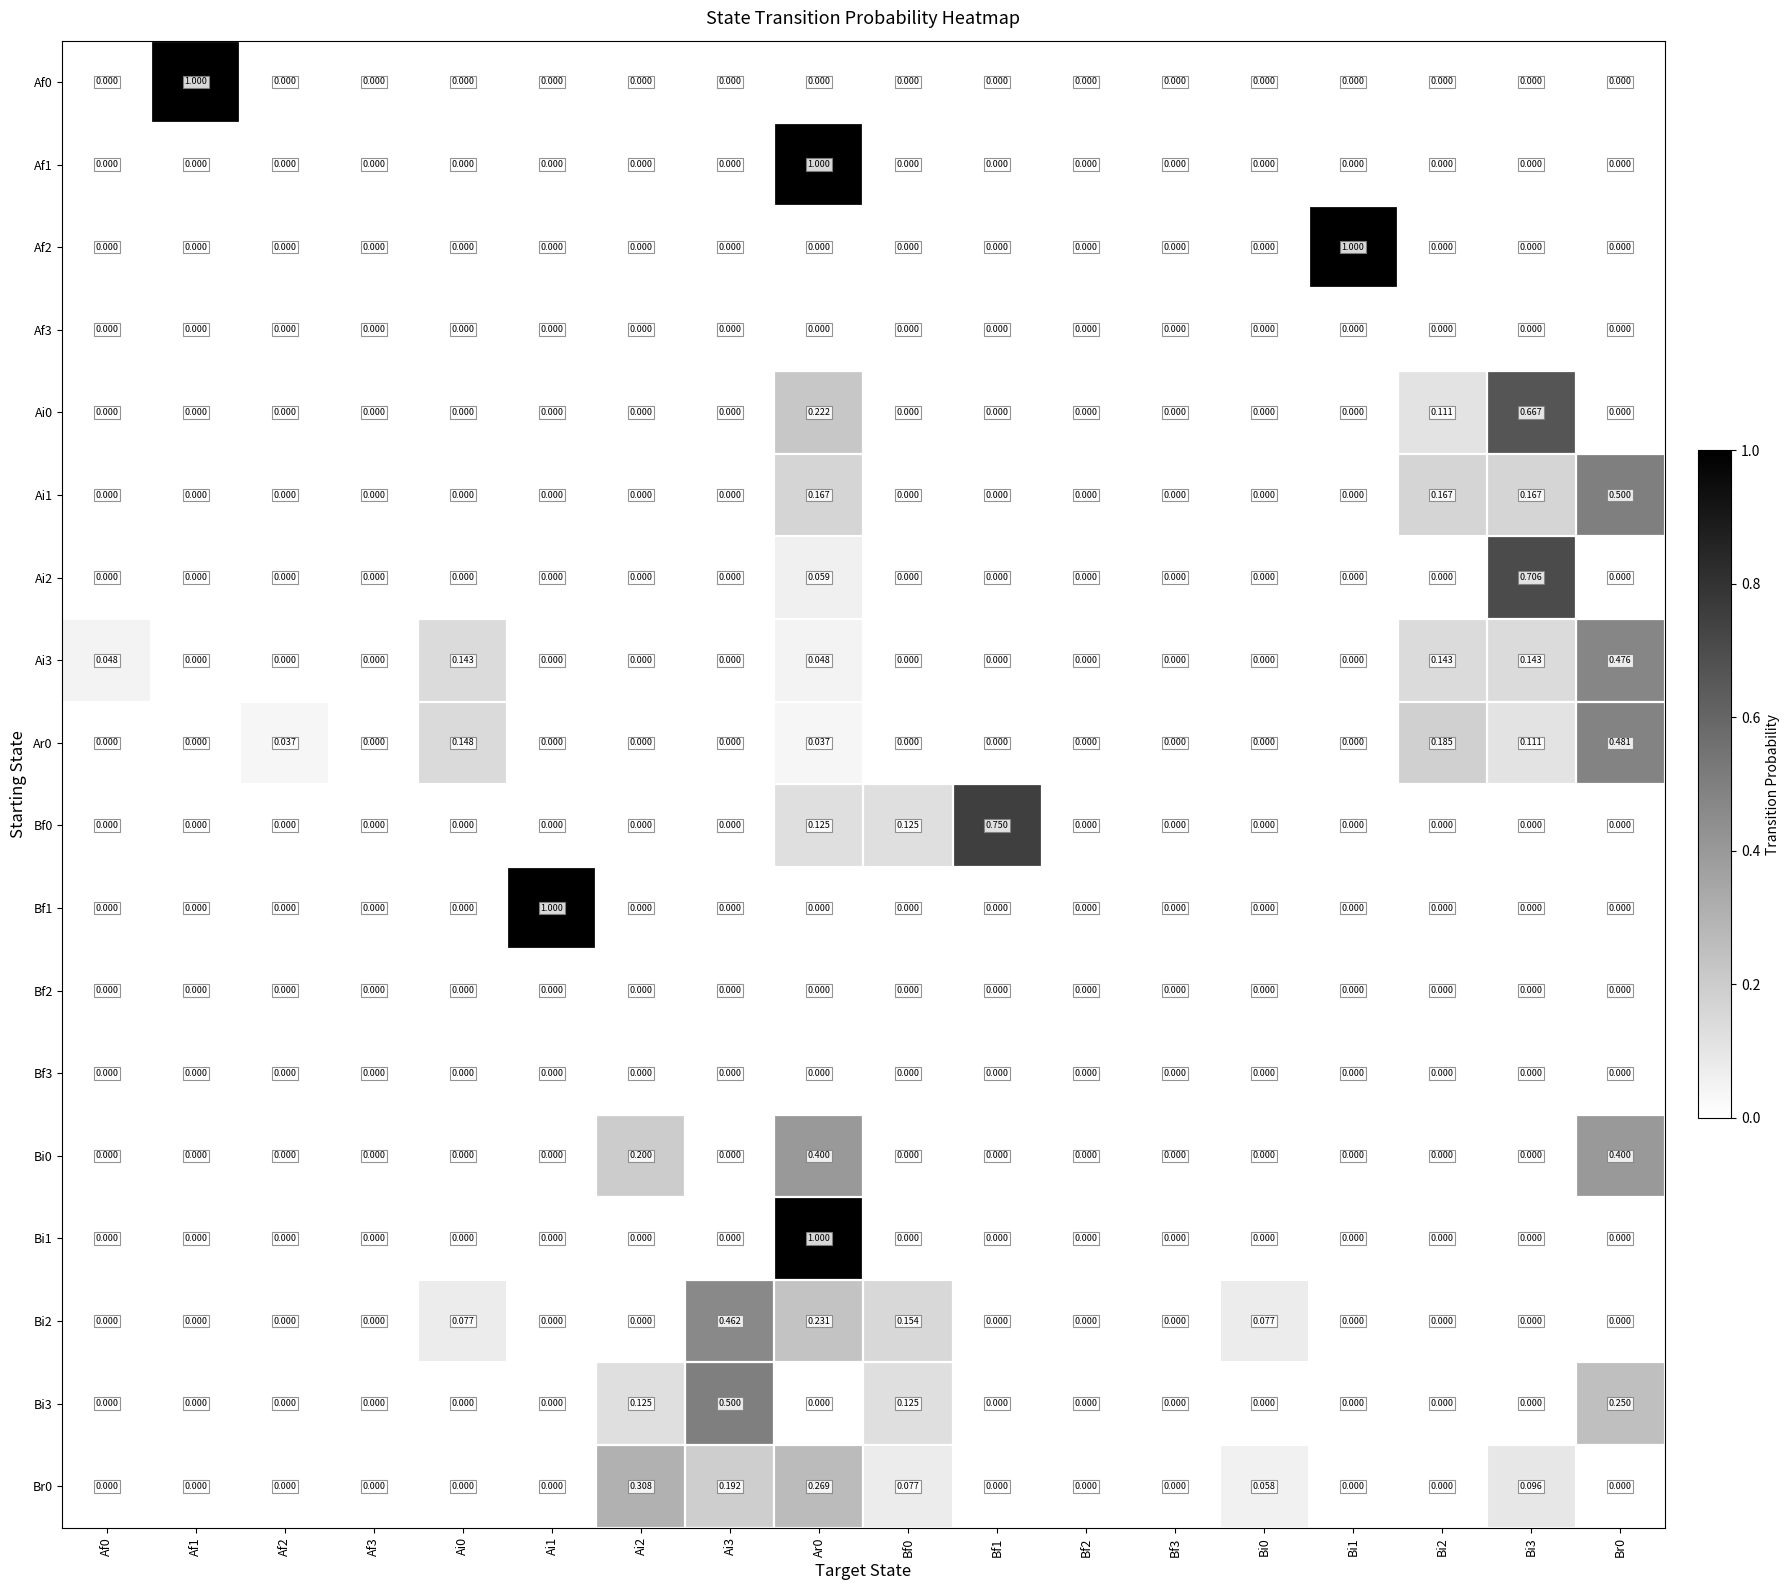

Which series has the widest spread of values?

Af0